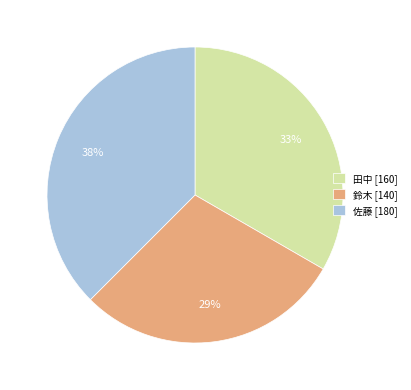

What is the smallest slice in the pie chart?

鈴木